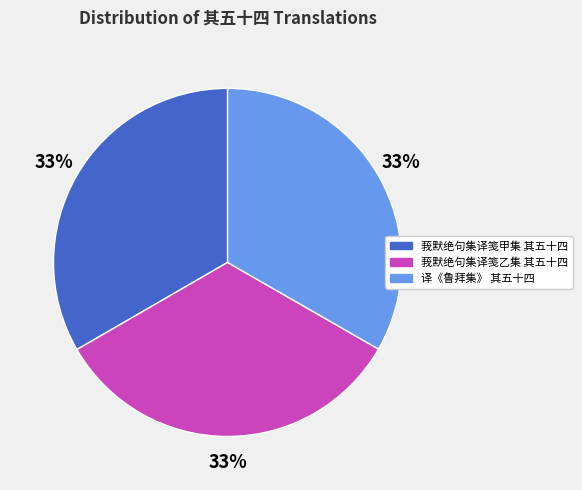

Does 莪默绝句集译笺乙集 其五十四 represent more than half of the total?

No